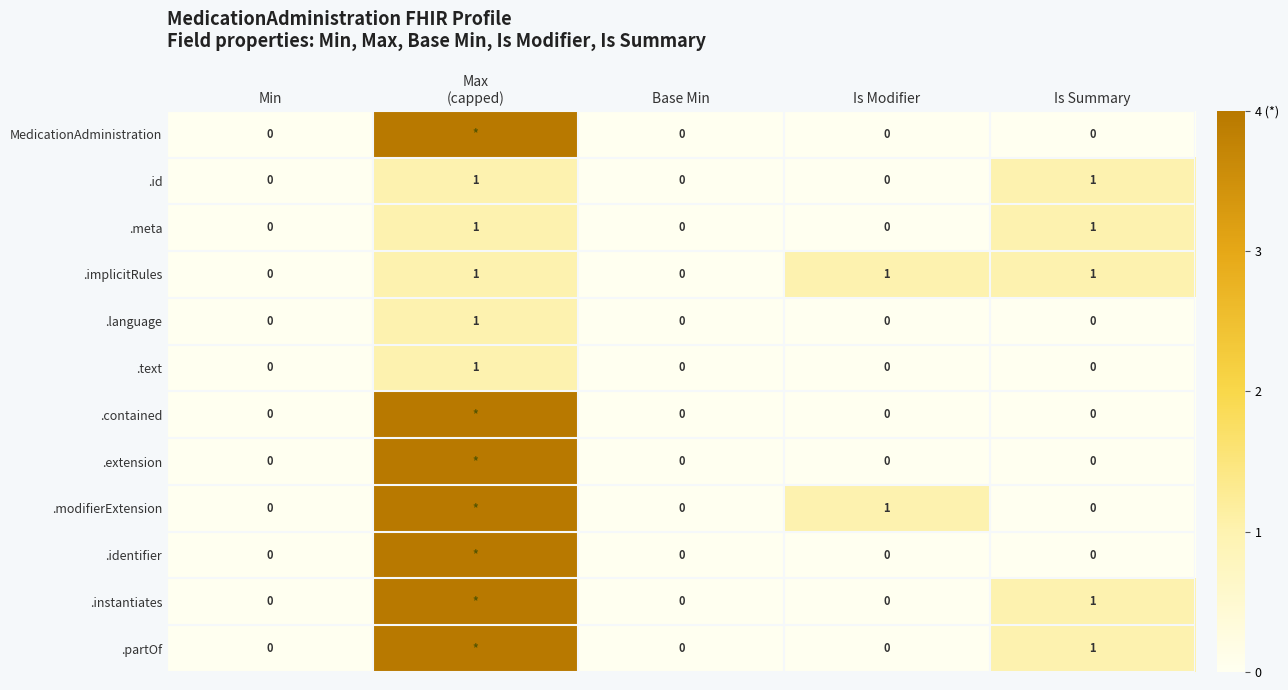

How many .meta values are between 0 and 1?

5